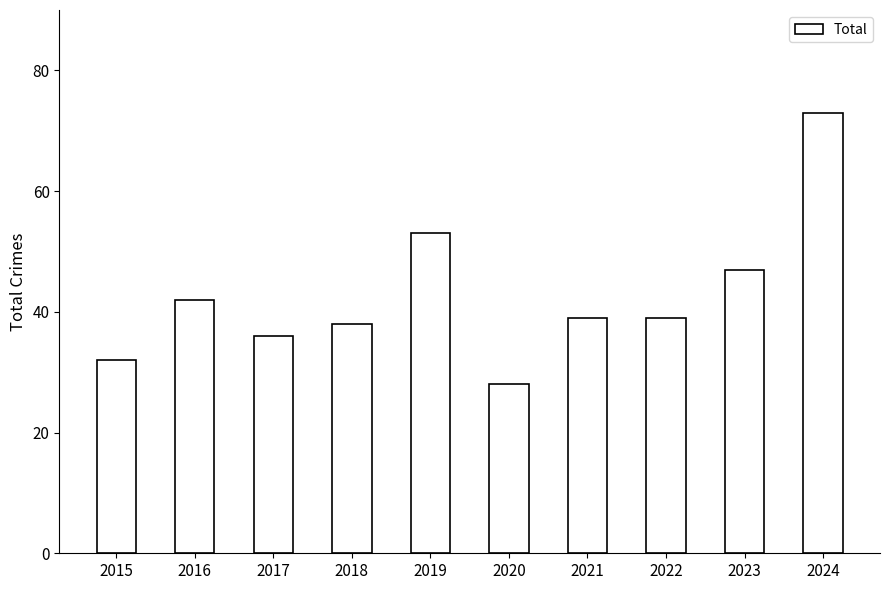

What is the smallest value displayed?

28